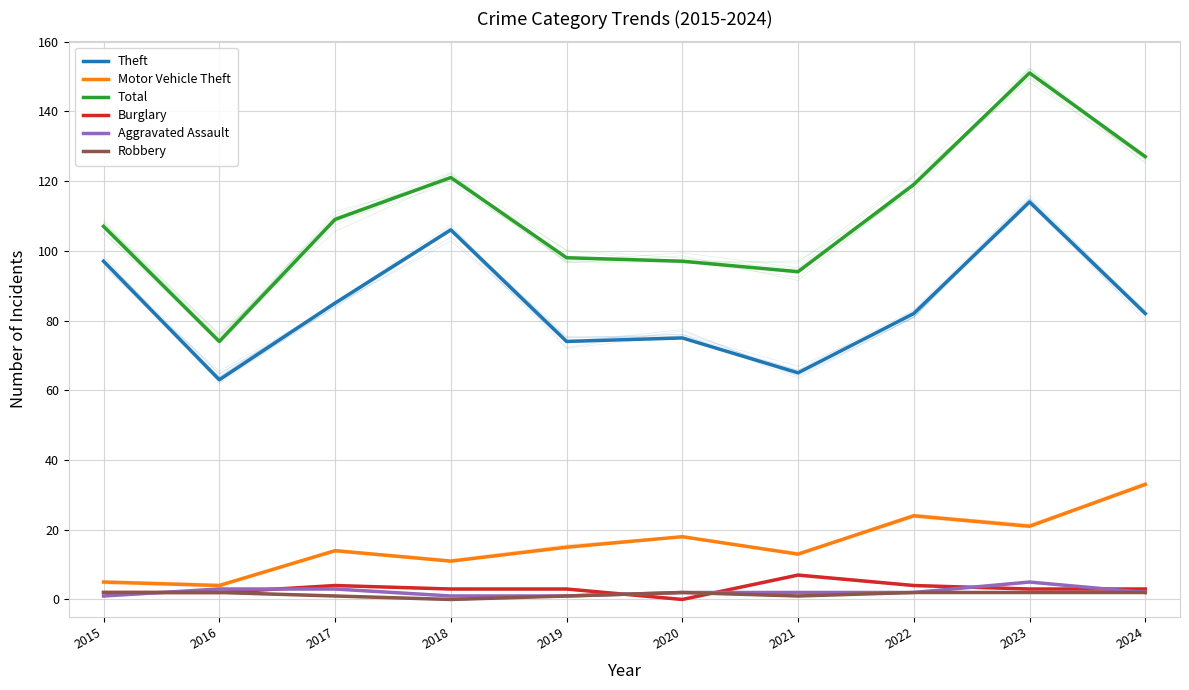

What is the value of the Robbery point at the 5th from the left?

1